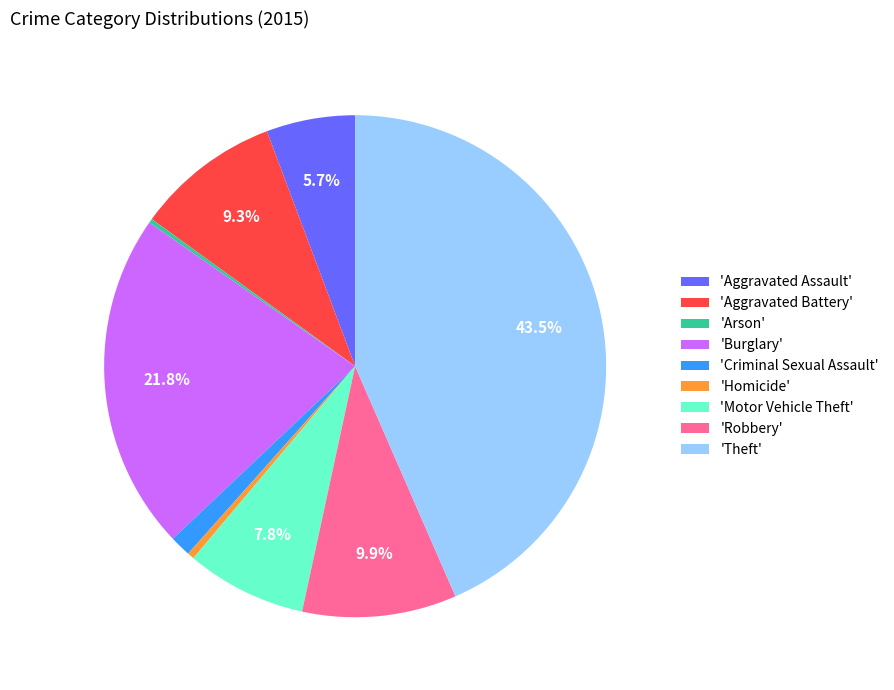

What percentage do 'Aggravated Battery' and 'Aggravated Assault' together represent?

15.0%